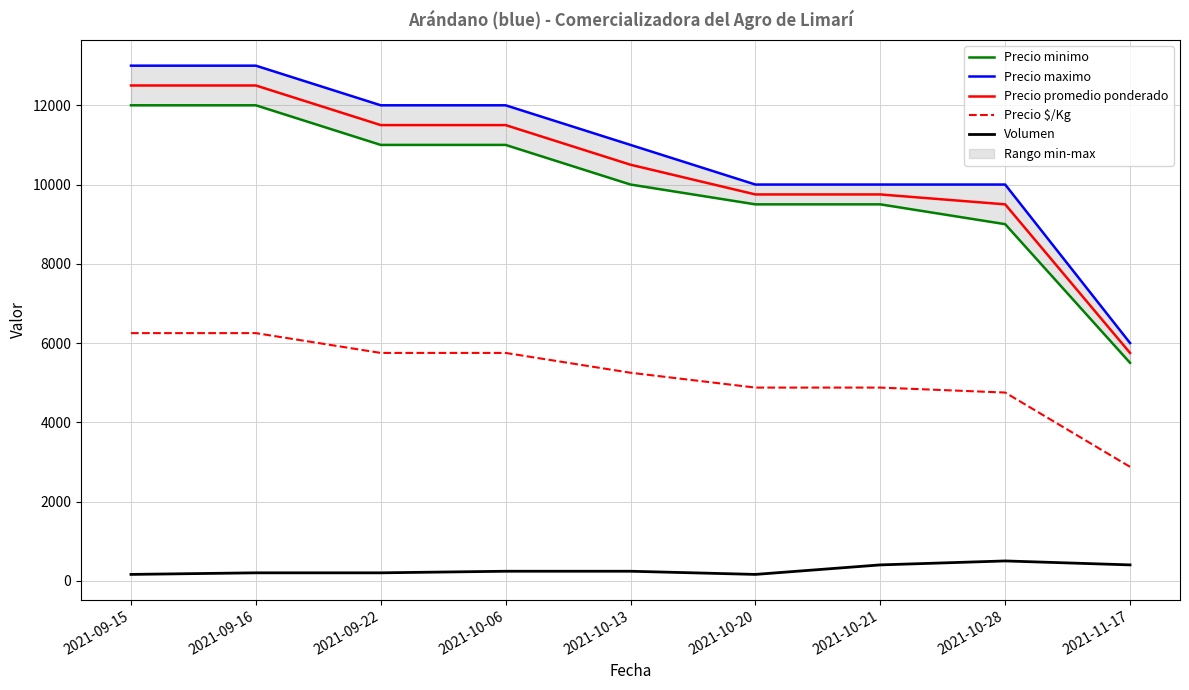

Reading right to left, what are all the values shown in this chart?

Precio minimo: 5500	9000	9500	9500	10000	11000	11000	12000	12000
Precio maximo: 6000	10000	10000	10000	11000	12000	12000	13000	13000
Precio promedio ponderado: 5750	9500	9750	9750	10500	11500	11500	12500	12500
Precio $/Kg: 2875	4750	4875	4875	5250	5750	5750	6250	6250
Volumen: 400	500	400	160	240	240	200	200	160